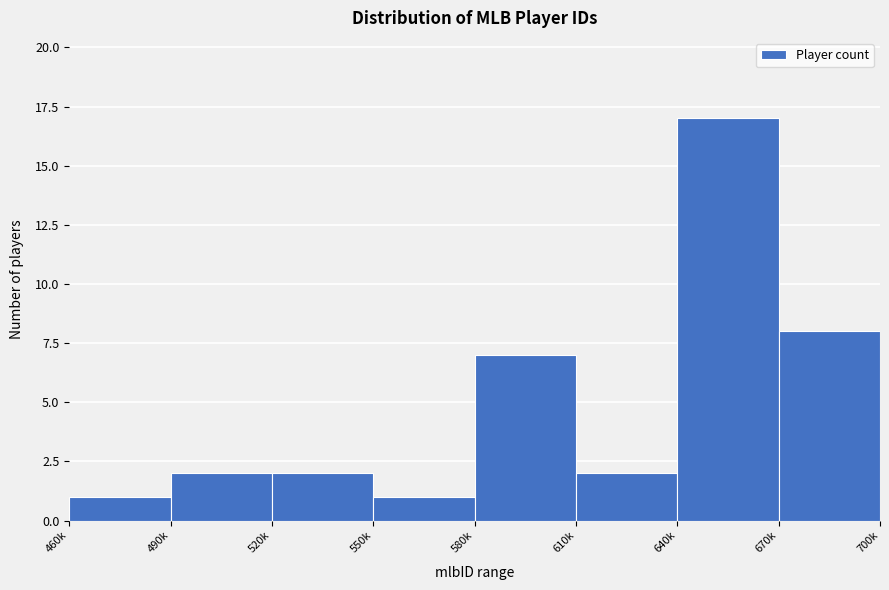

Reading left to right, extract all data points from this chart.

460k=1	490k=2	520k=2	550k=1	580k=7	610k=2	640k=17	670k=8